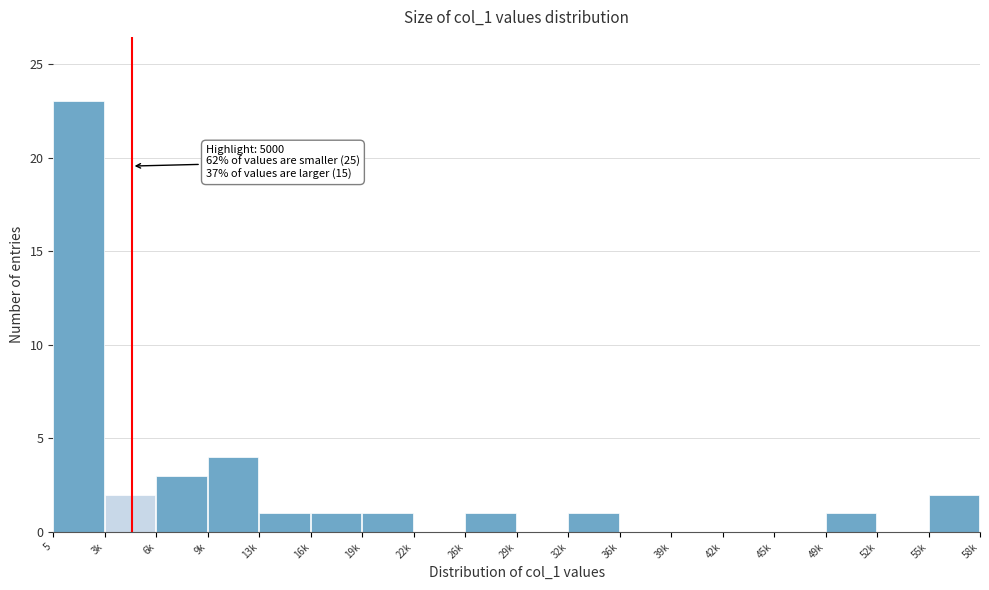

Reading right to left, transcribe all the data shown in this chart.

55k=2	52k=0	49k=1	45k=0	42k=0	39k=0	36k=0	32k=1	29k=0	26k=1	22k=0	19k=1	16k=1	13k=1	9k=4	6k=3	3k=2	5=23